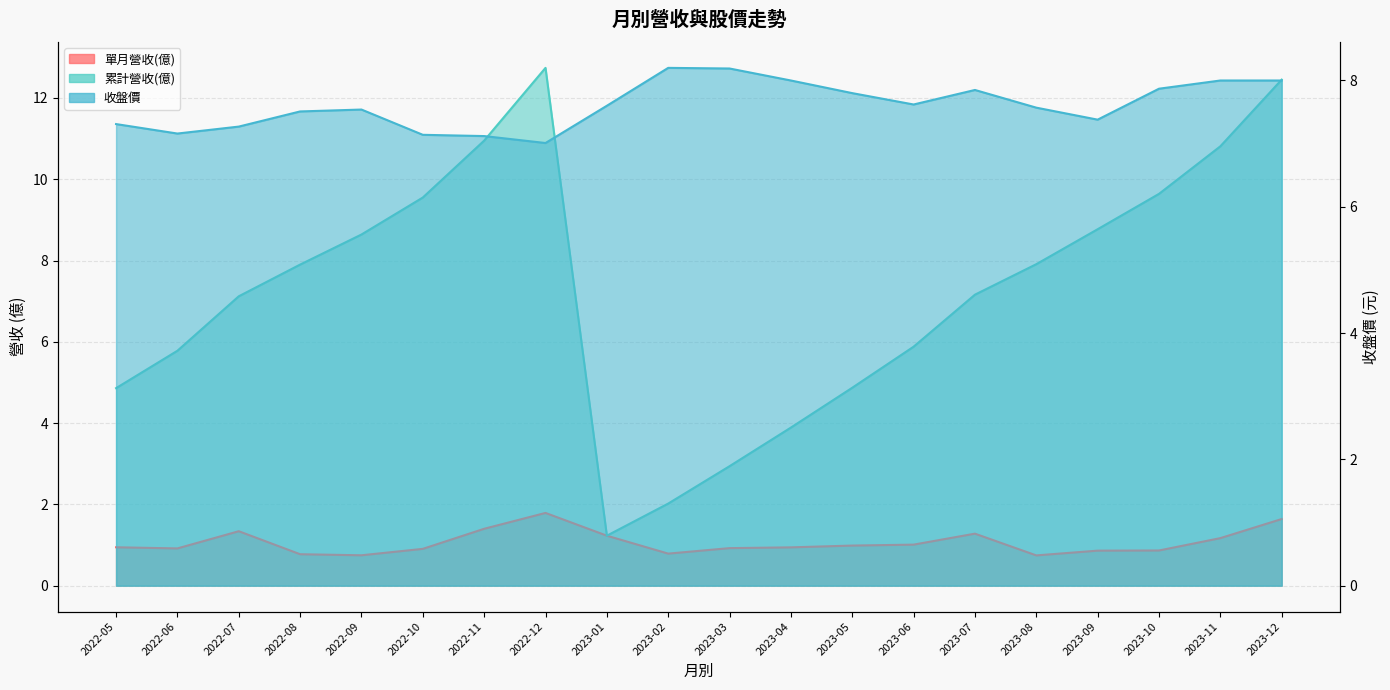

True or false: 單月營收(億) and 收盤價 cross at least once.

False